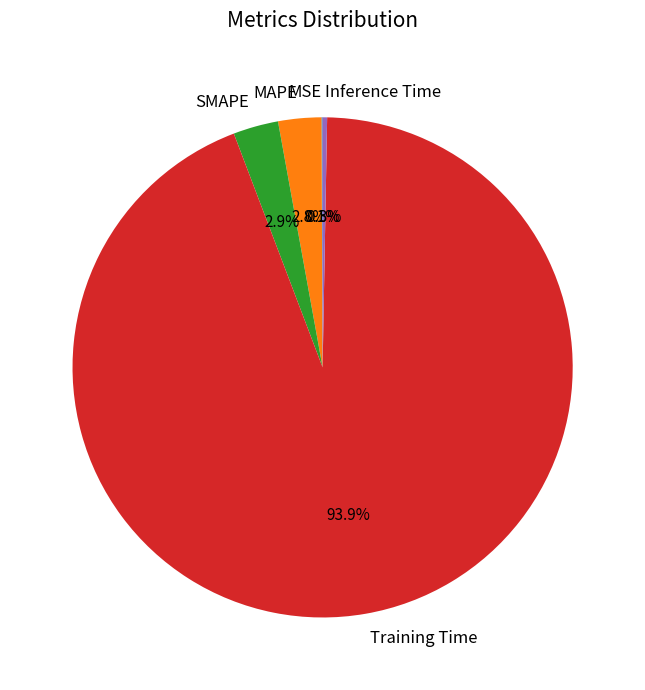

What is the largest slice in the pie chart?

Training Time